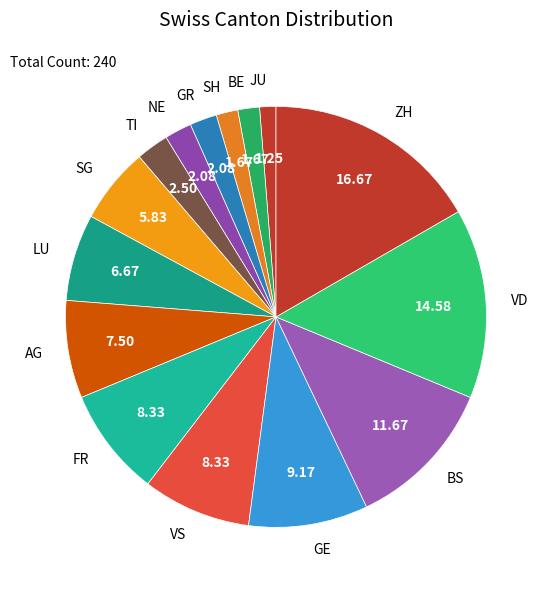

True or false: ZH accounts for 1% of the total.

False